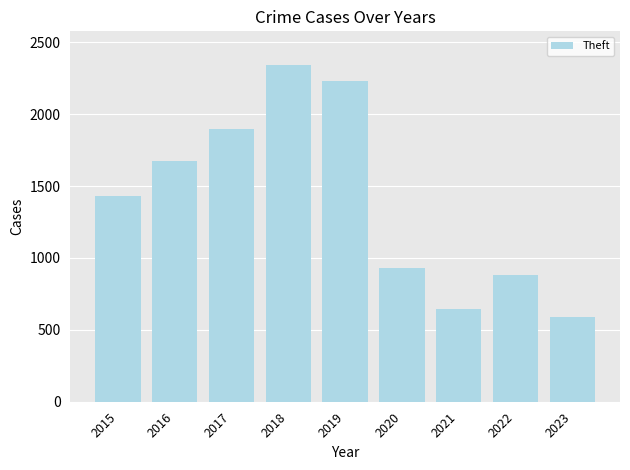

What is the minimum value shown in the chart?

586